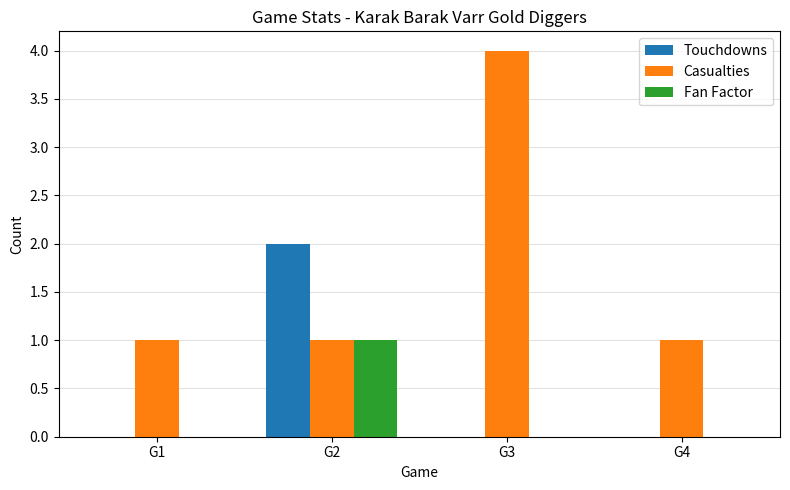

Which series changed the most between G2 and G3?

Casualties